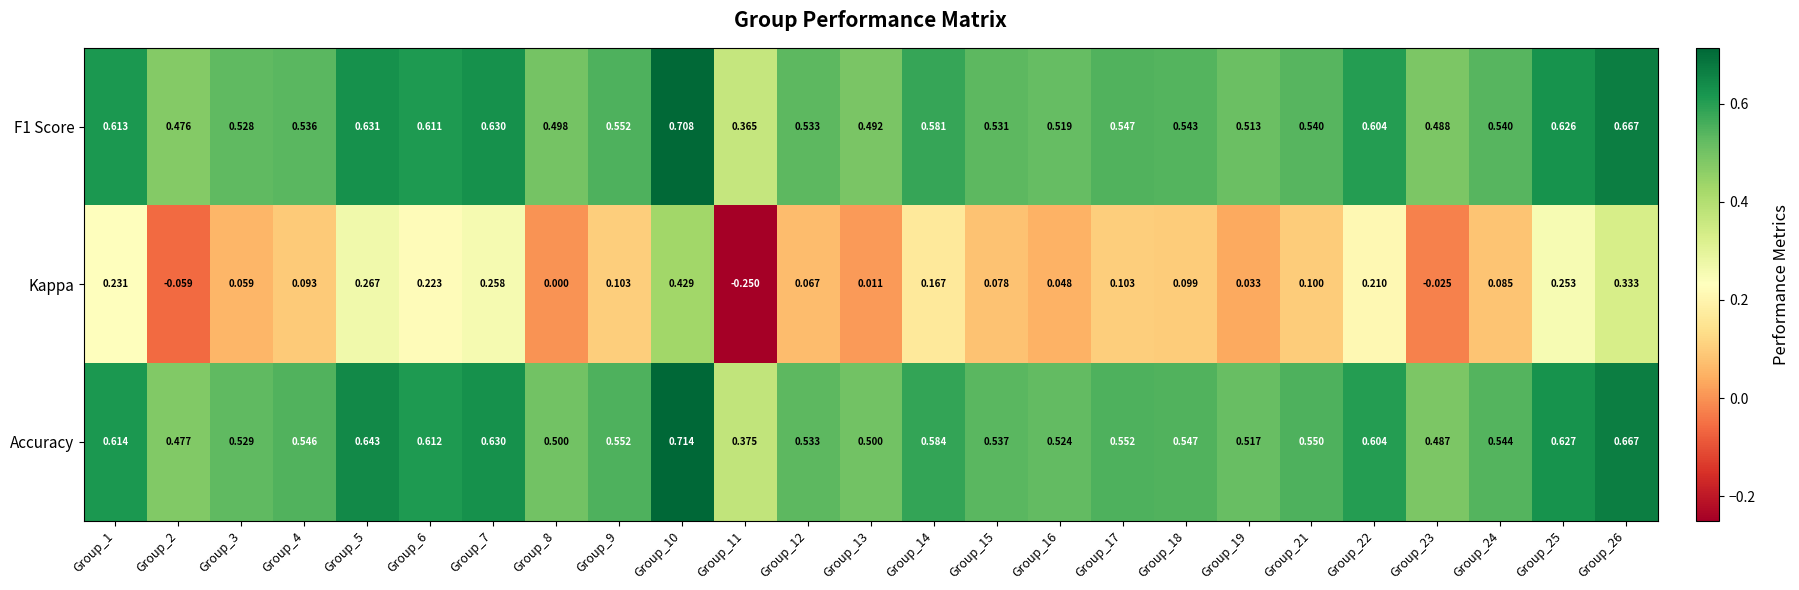

Which series changed the most between Group_17 and Group_26?

Kappa